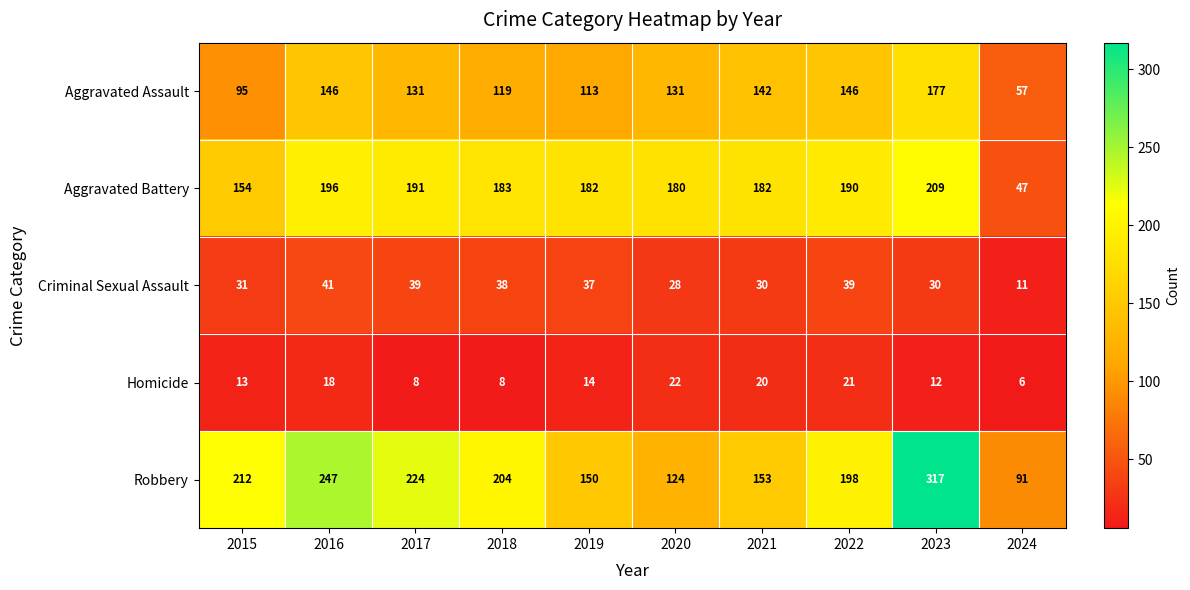

What is the maximum value for Aggravated Assault?

177